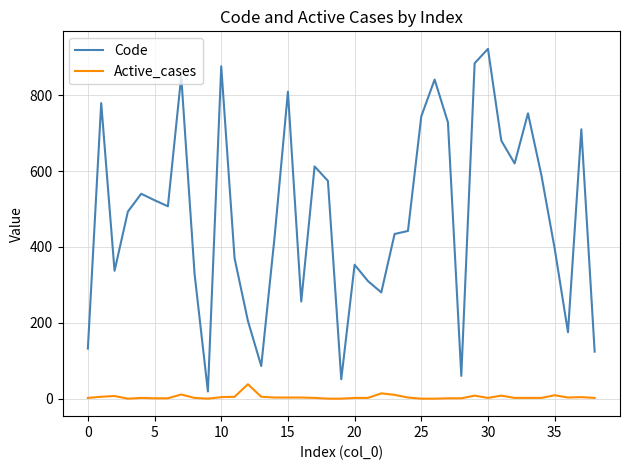

Rank the series by their average value, from highest to lowest.

Code, Active_cases